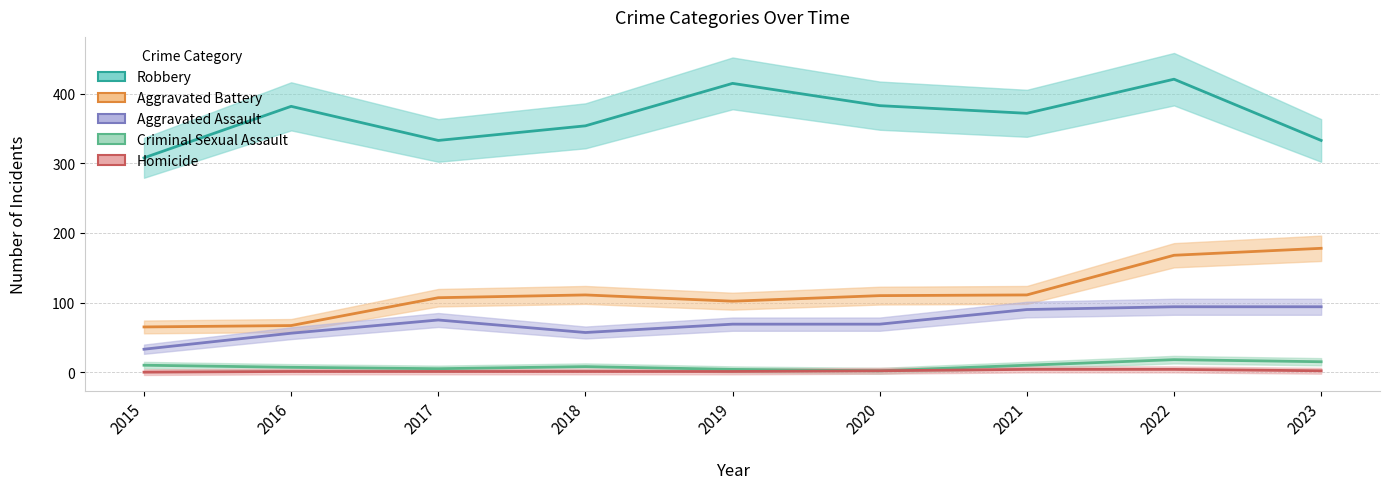

What is the value of the Robbery point at the 4th from the left?

354